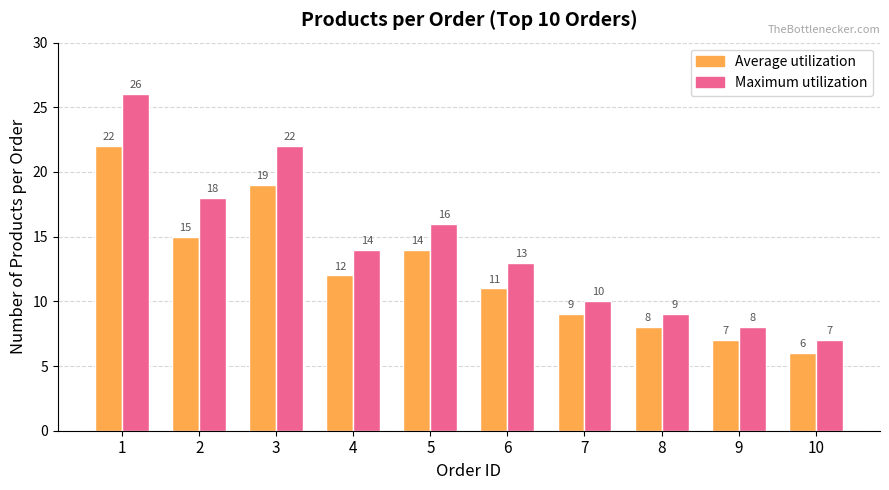

Reading left to right, extract all data points from this chart.

Average utilization: 1=22	2=15	3=19	4=12	5=14	6=11	7=9	8=8	9=7	10=6
Maximum utilization: 1=26	2=18	3=22	4=14	5=16	6=13	7=10	8=9	9=8	10=7